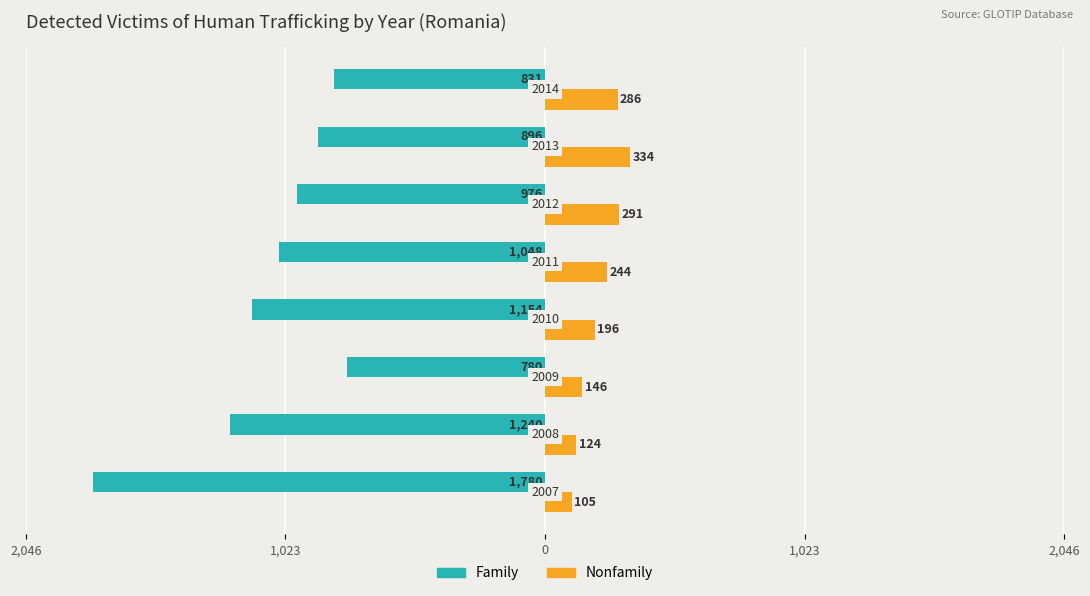

Reading left to right, what are all the values shown in this chart?

Family: -1780	-1240	-780	-1154	-1048	-976	-896	-831
Nonfamily: 105	124	146	196	244	291	334	286